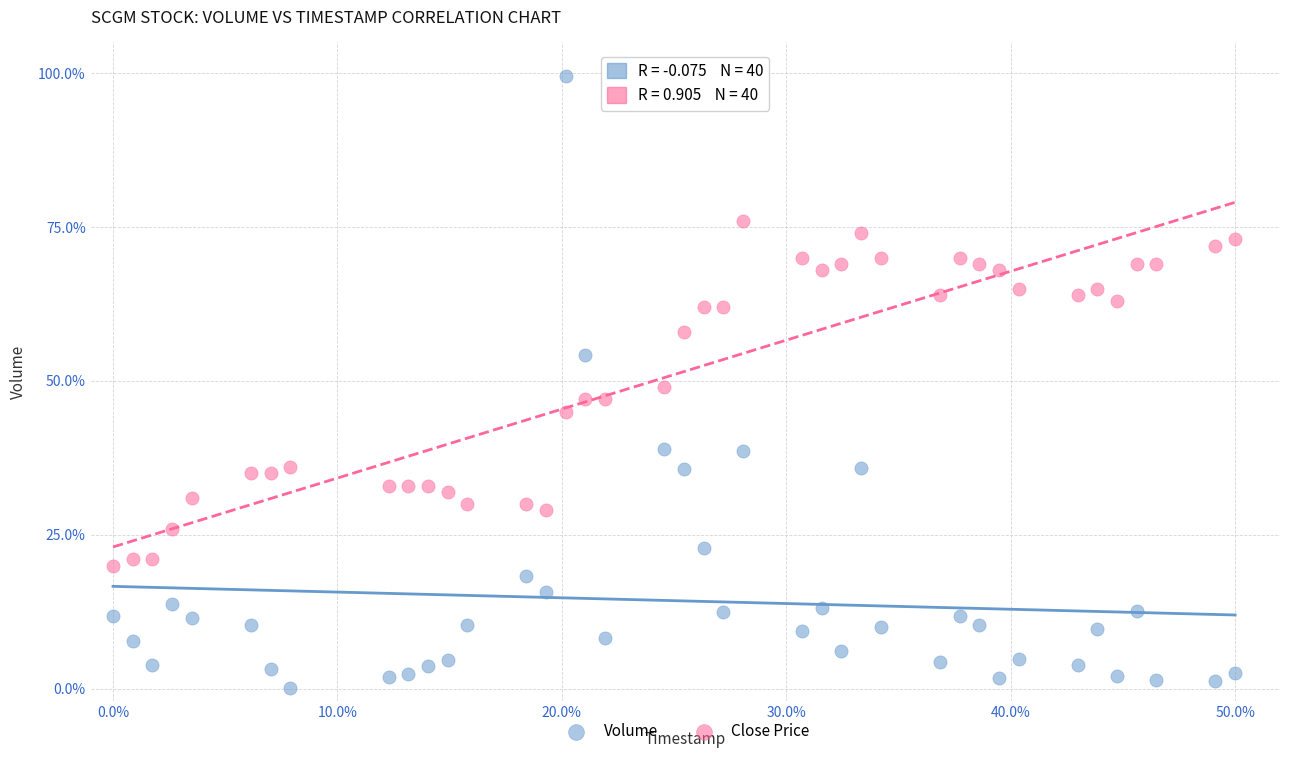

Which series has the widest spread of Y values?

Volume